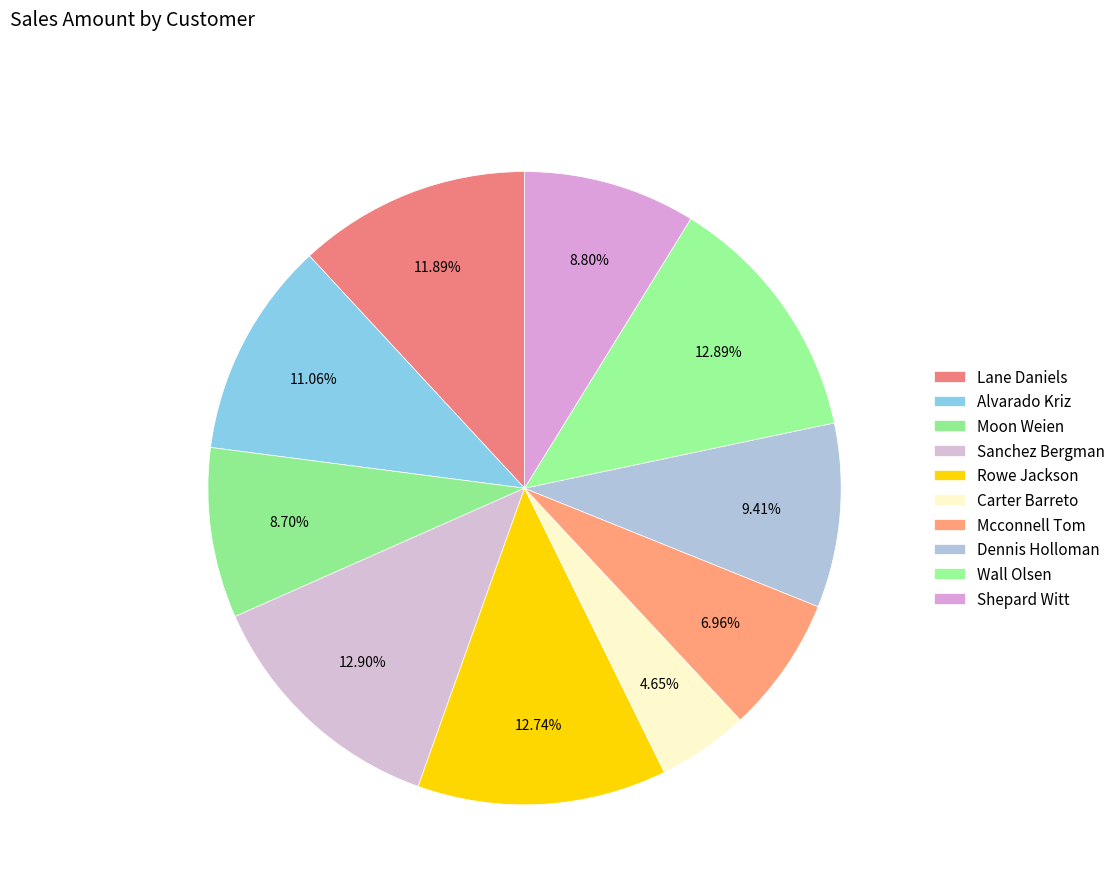

Is there any slice that represents more than half of the pie?

No